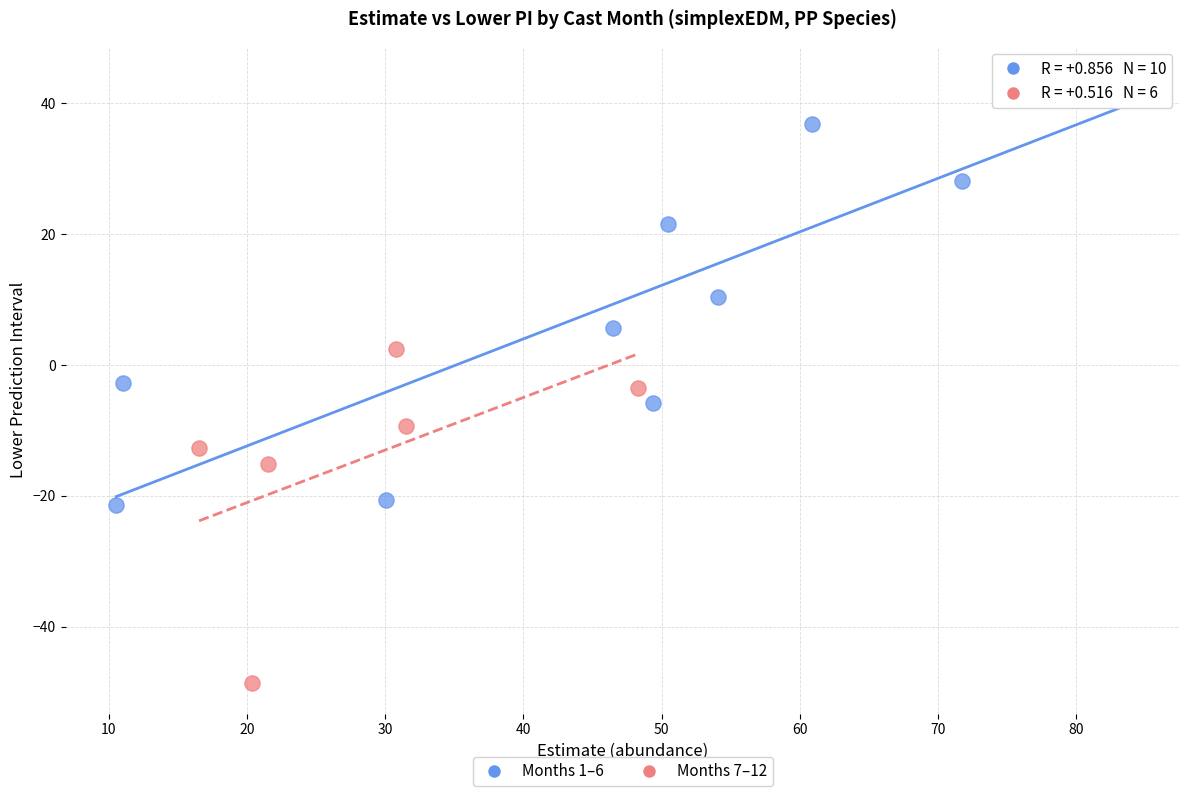

Which series contains the highest Y value?

Months 1–6